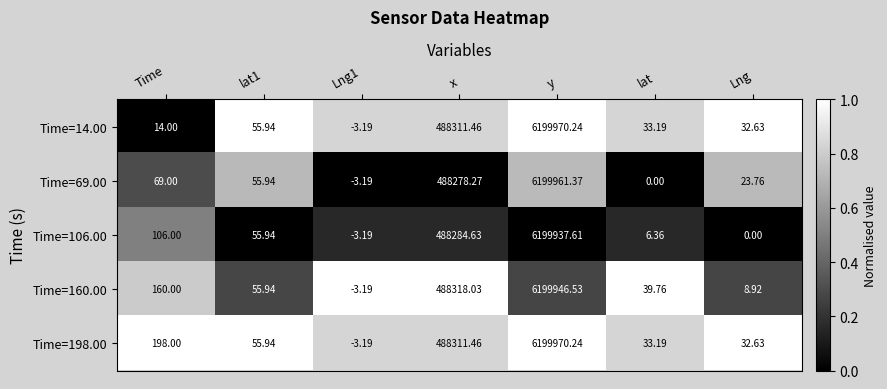

Which category has the highest value across all series?

y